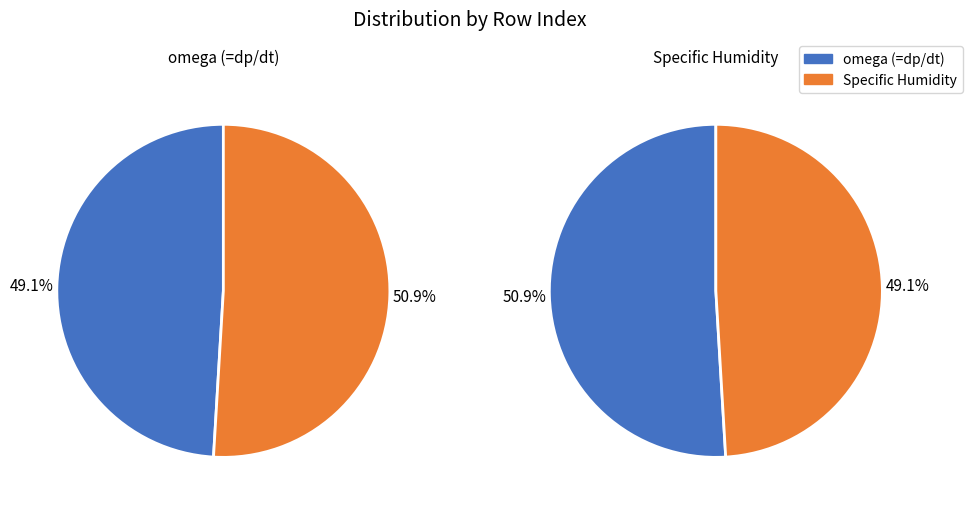

What percentage is NOT represented by Specific Humidity?

49.1%